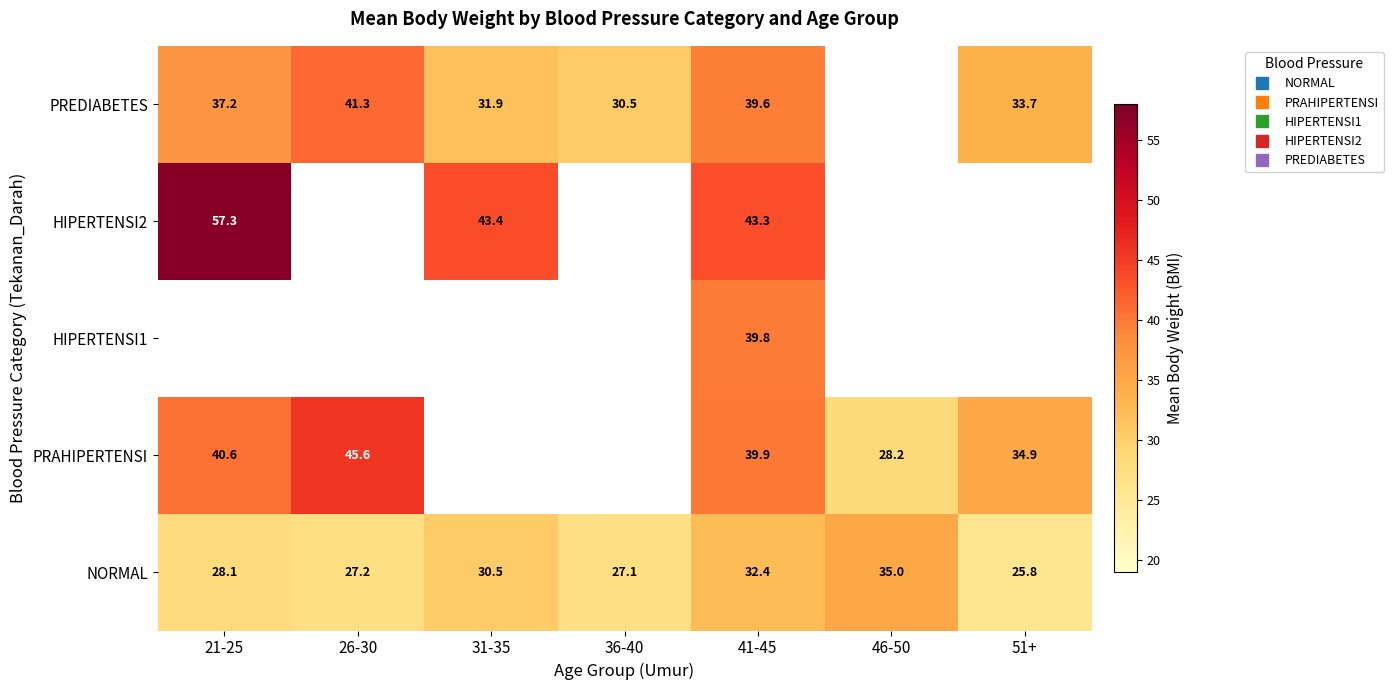

What is the maximum value for PRAHIPERTENSI?

45.6